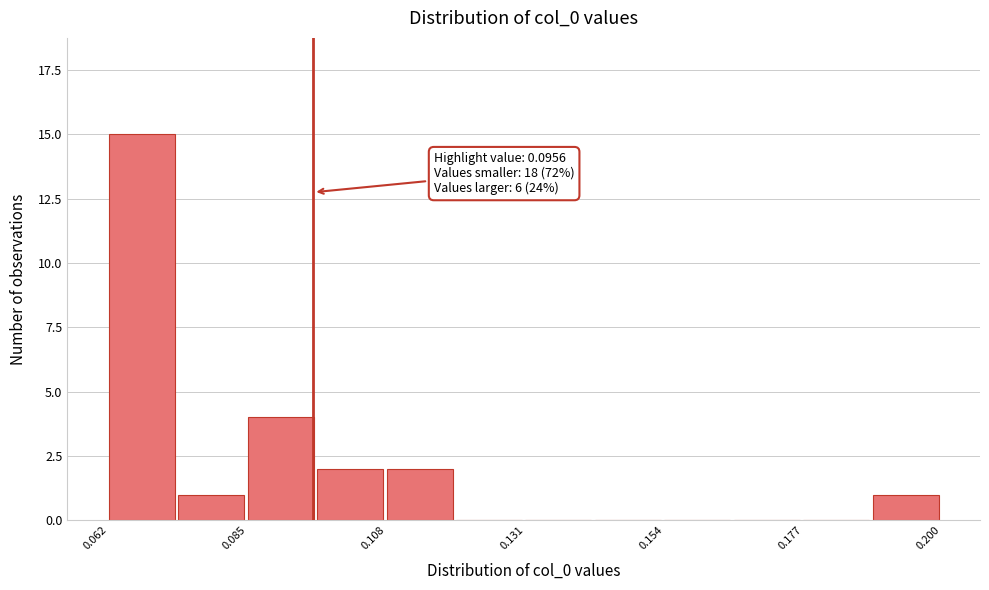

Around what value on the x-axis is the tallest bar? Give the approximate position of its centre, as read against the axis.

0.065